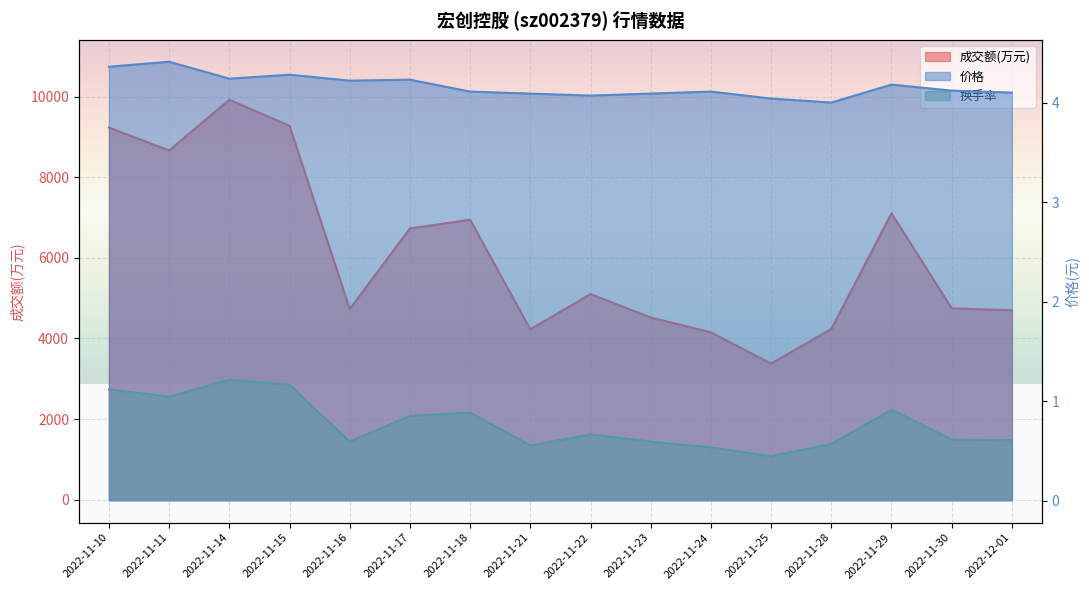

Does the chart display data point markers on the line(s)?

No